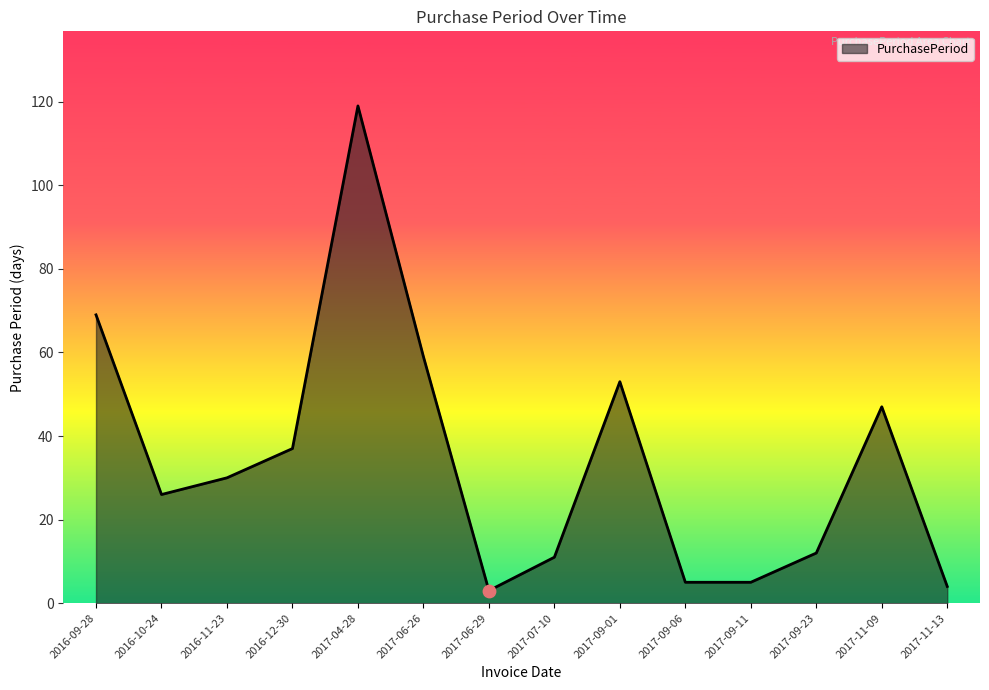

What is the change in value from 2017-09-06 to 2017-11-09?

+42